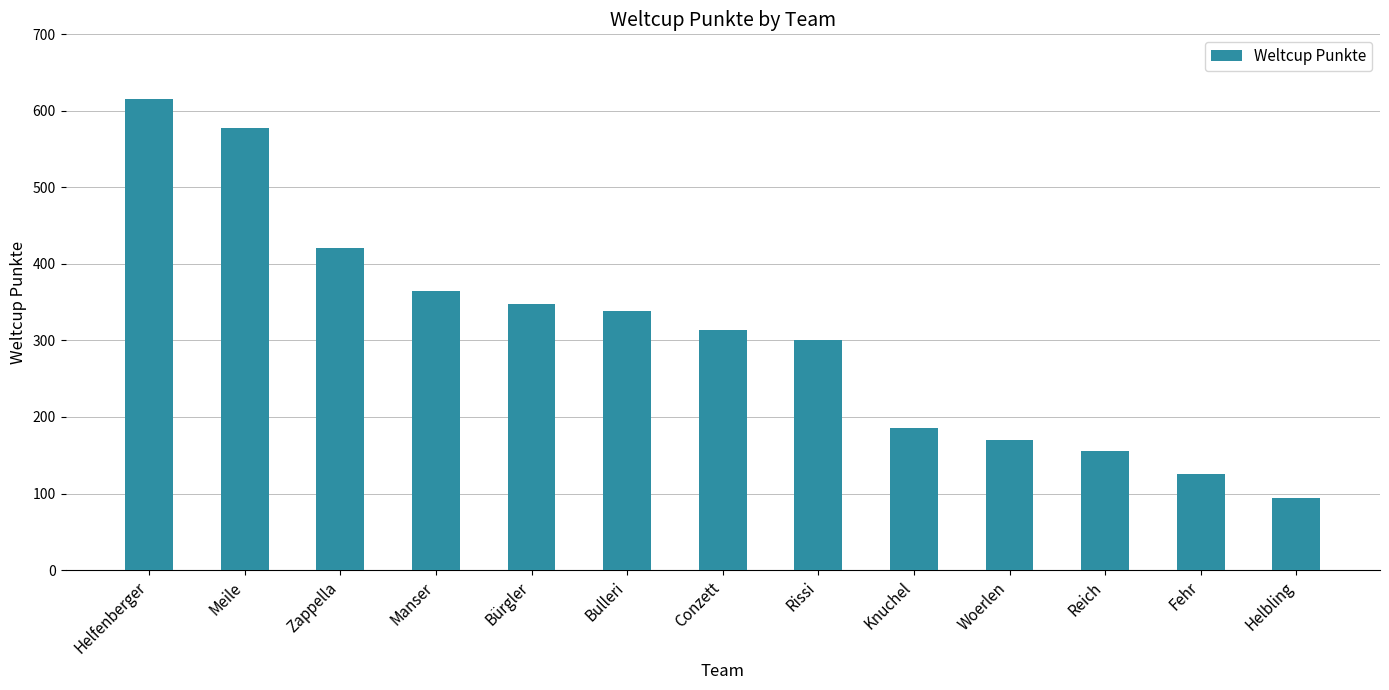

Does the chart contain any negative values?

No